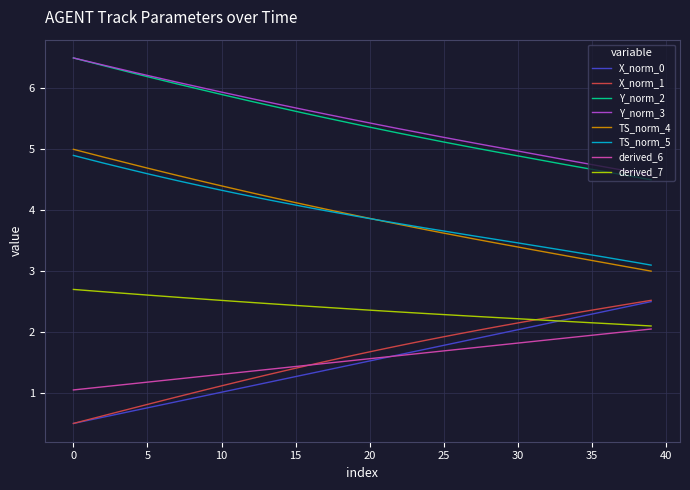

True or false: Y_norm_3 and X_norm_0 cross at least once.

False